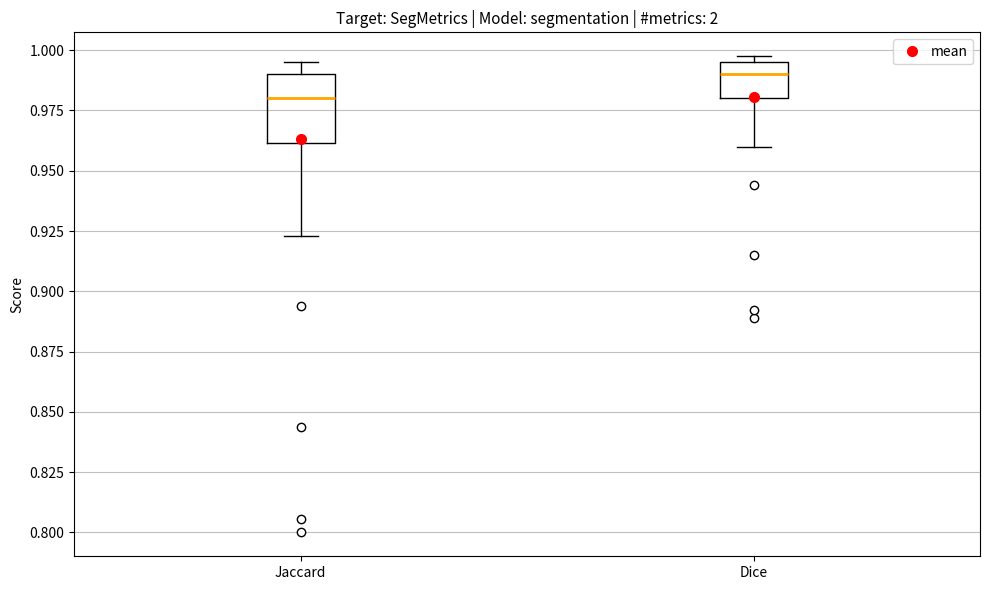

Which box is the tallest, from its lower edge to its upper edge?

Jaccard